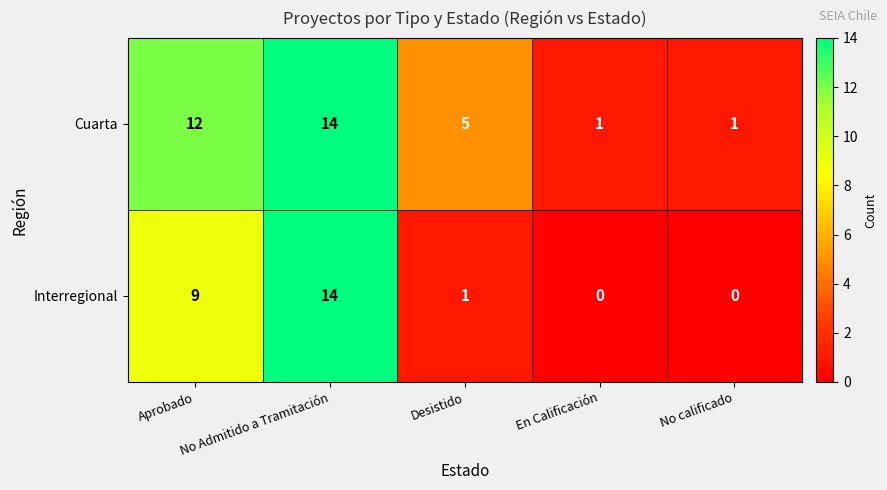

How many values in the Interregional series are below 1?

2